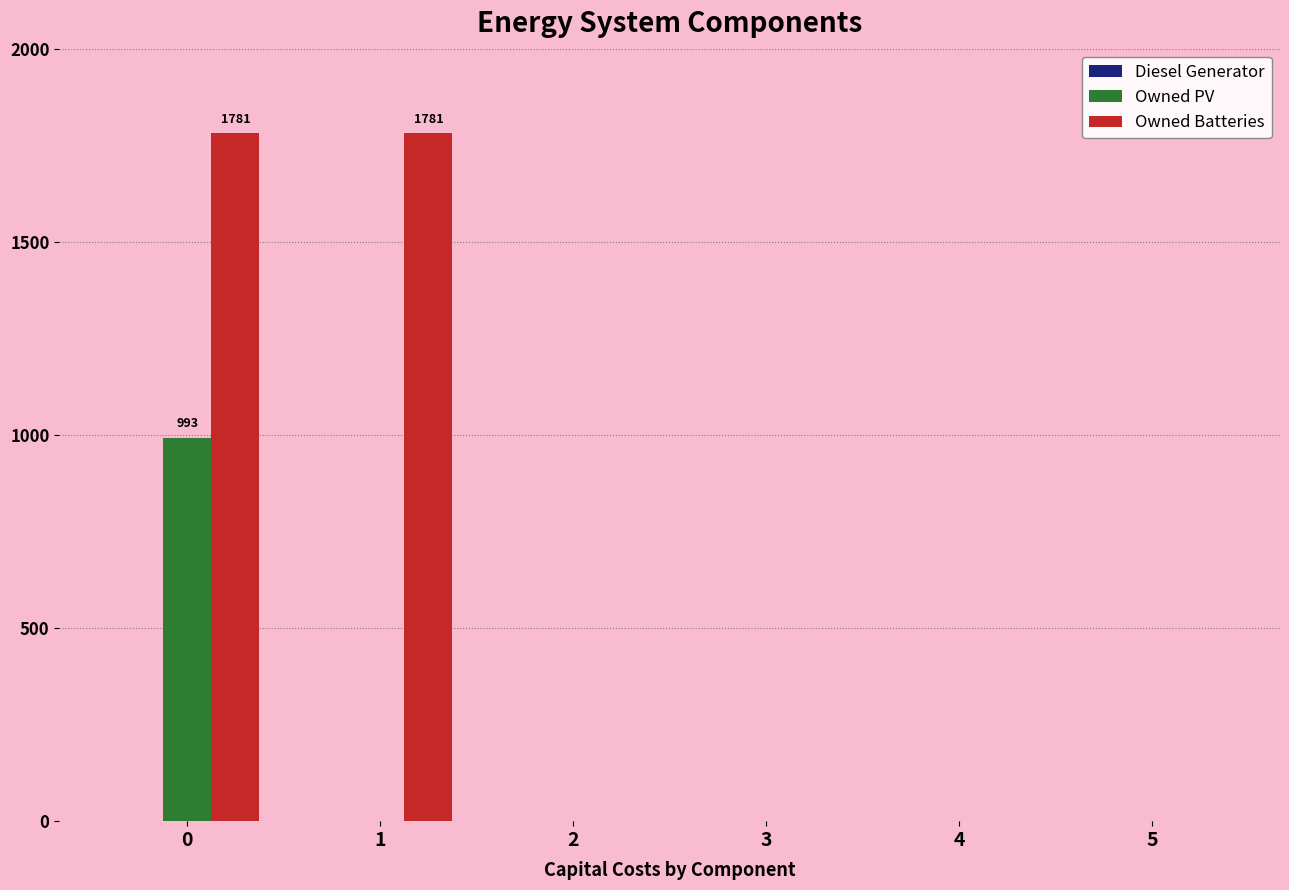

How many categories are shown in the chart?

6